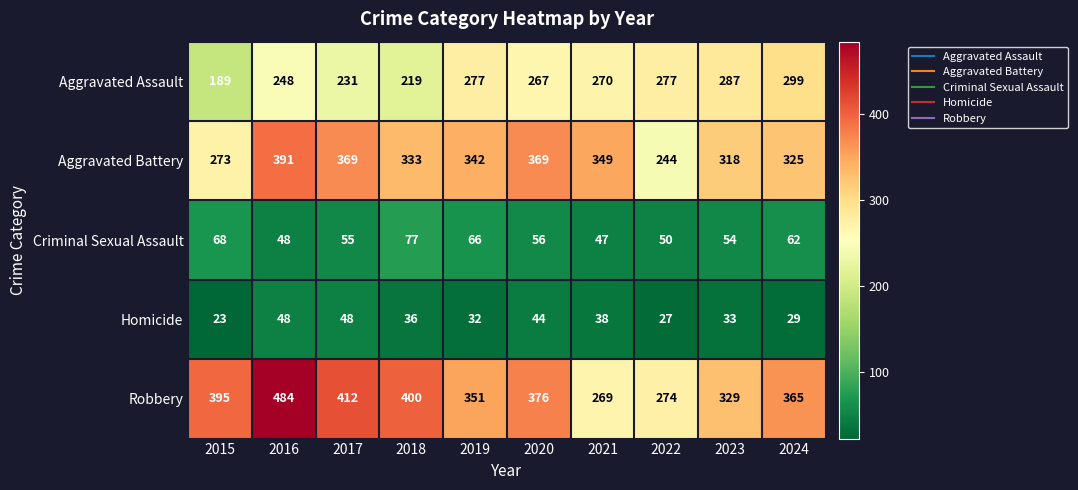

Which series has the largest total across all categories?

Robbery